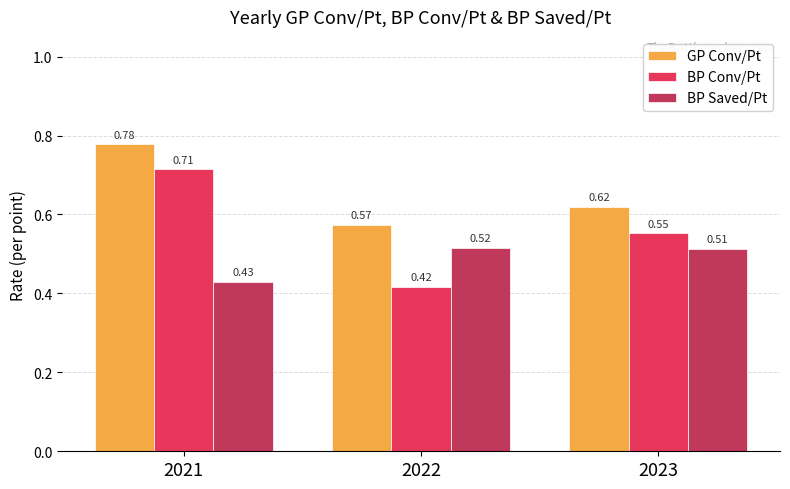

How many bars are there in total?

9